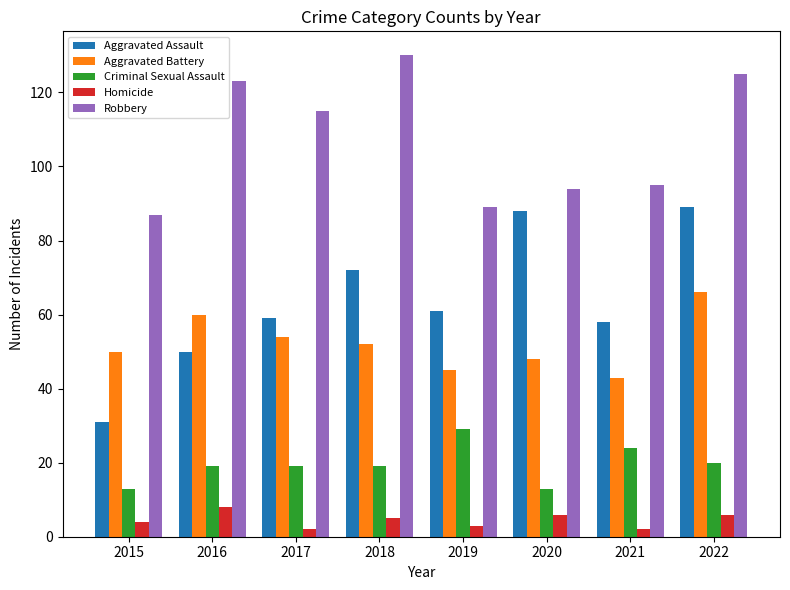

What is the smallest value displayed?

2